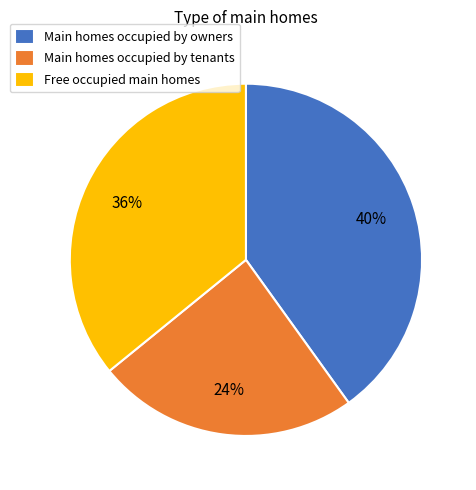

How many slices are in this pie chart?

3